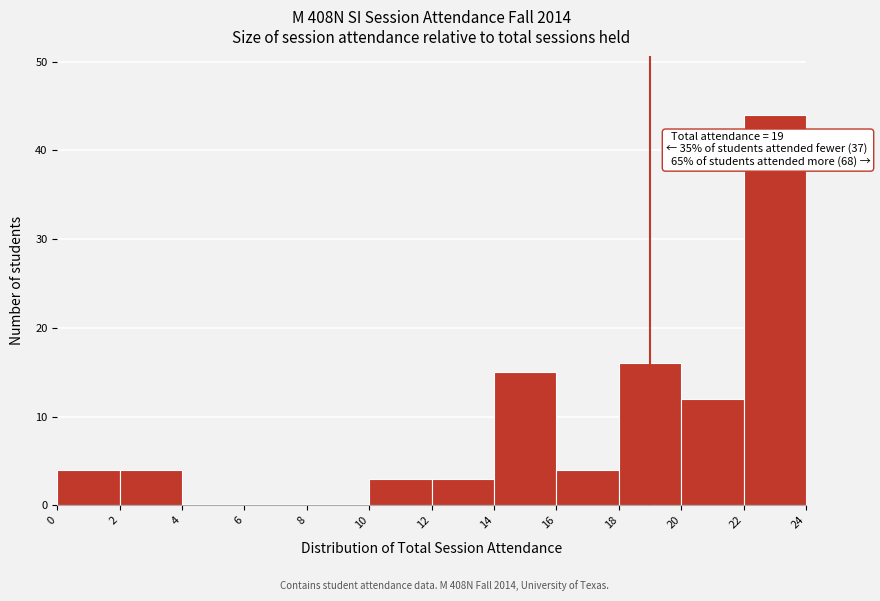

Over which range of the x-axis is the bar tallest?

22 to 24